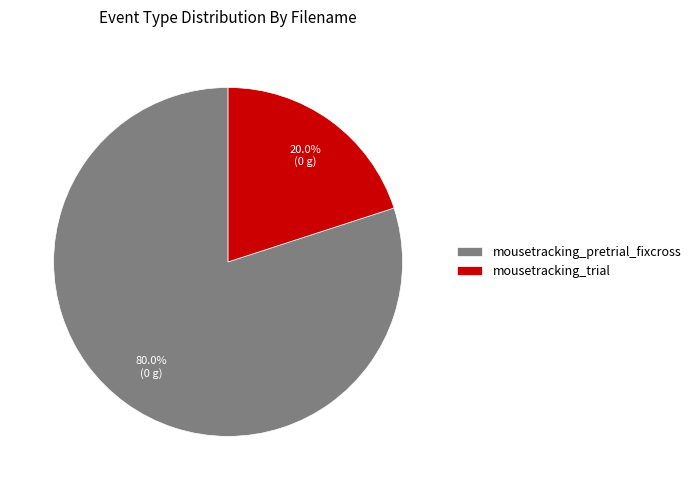

Combined, do mousetracking_pretrial_fixcross and mousetracking_trial account for over 50%?

Yes